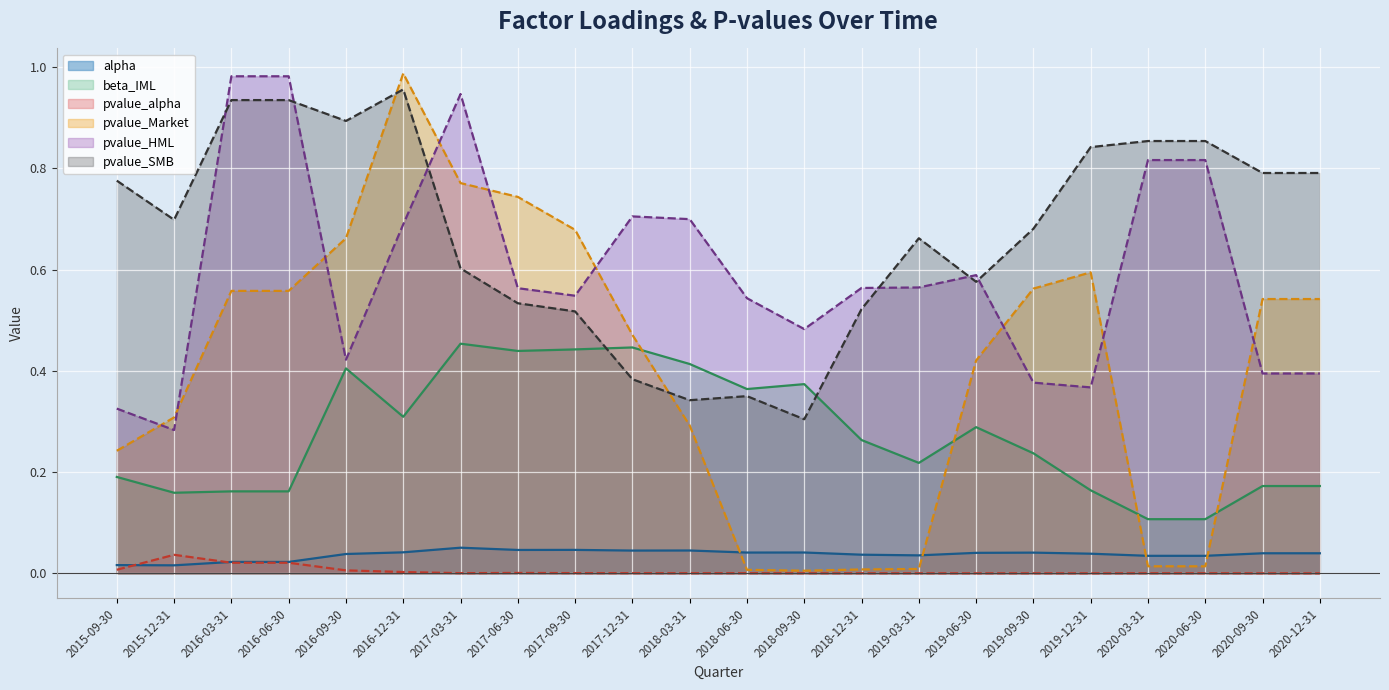

How many series are shown in this chart?

6